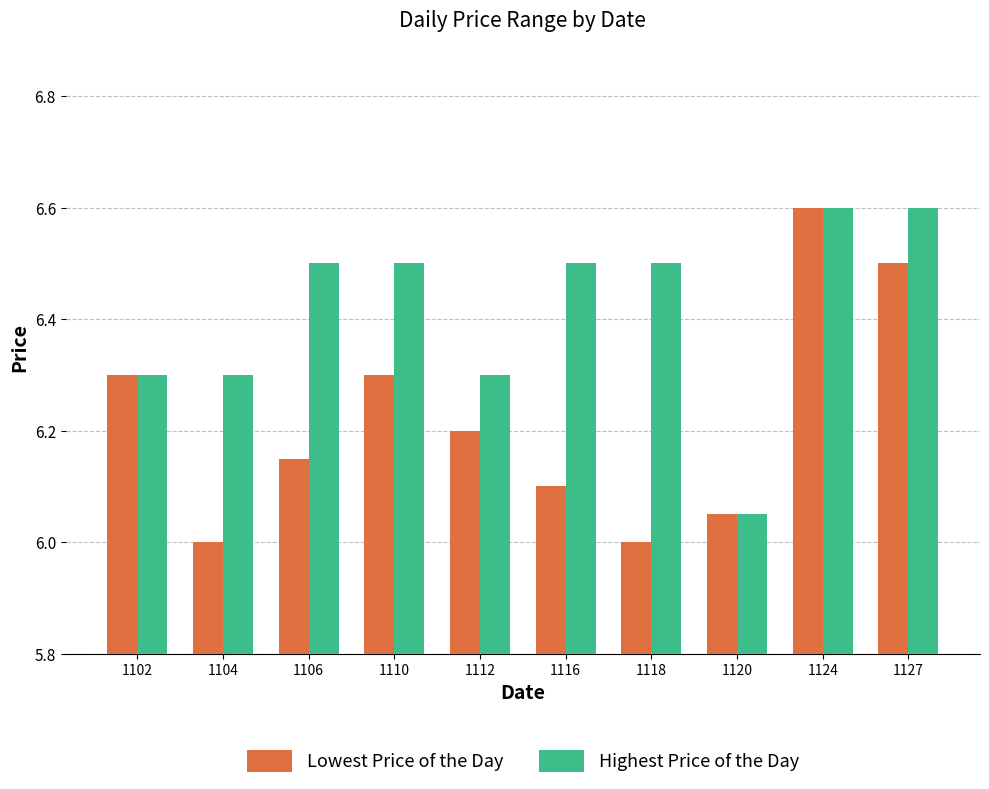

Is the value of Lowest Price of the Day at 1106 greater than the value of Highest Price of the Day at 1120?

Yes